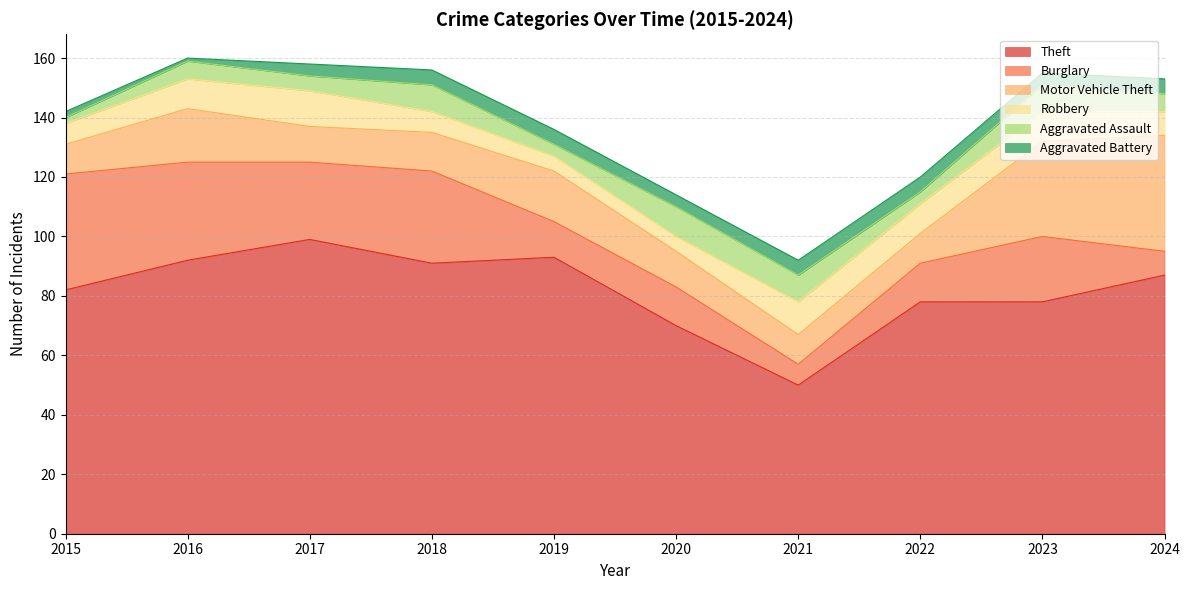

What is the smallest value displayed?

1